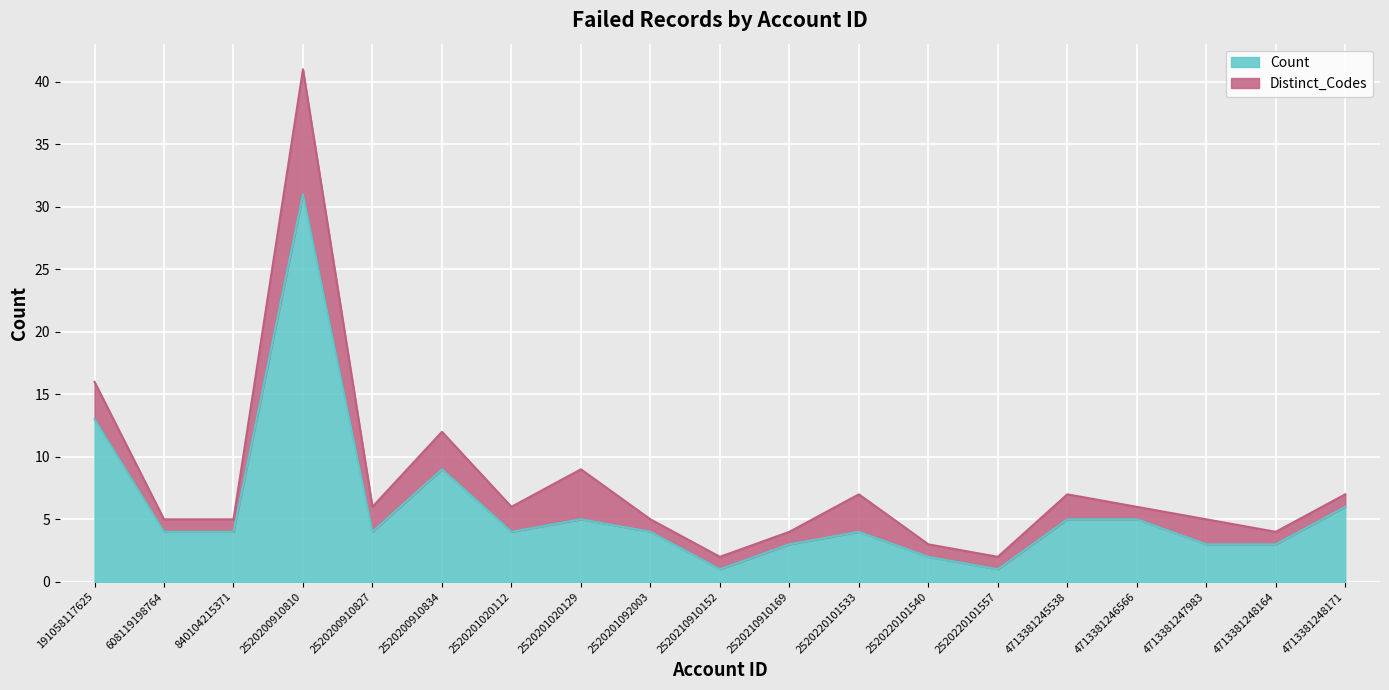

How many data points does each series have?

19